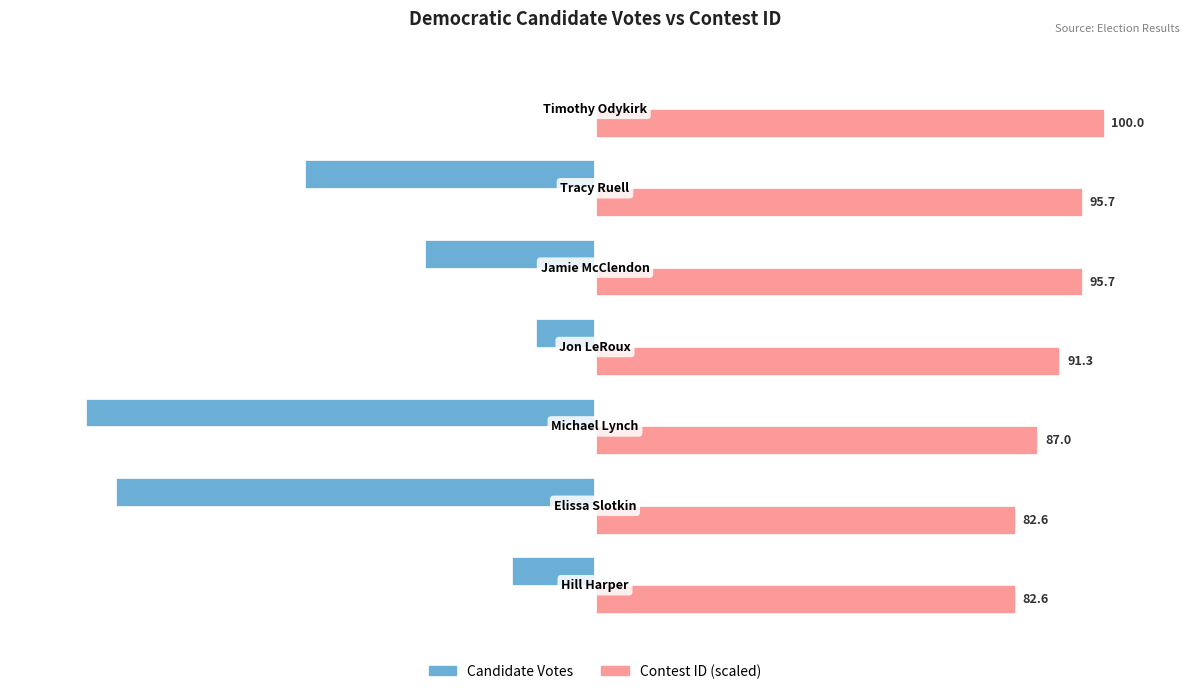

What is the greatest value displayed?

100.0